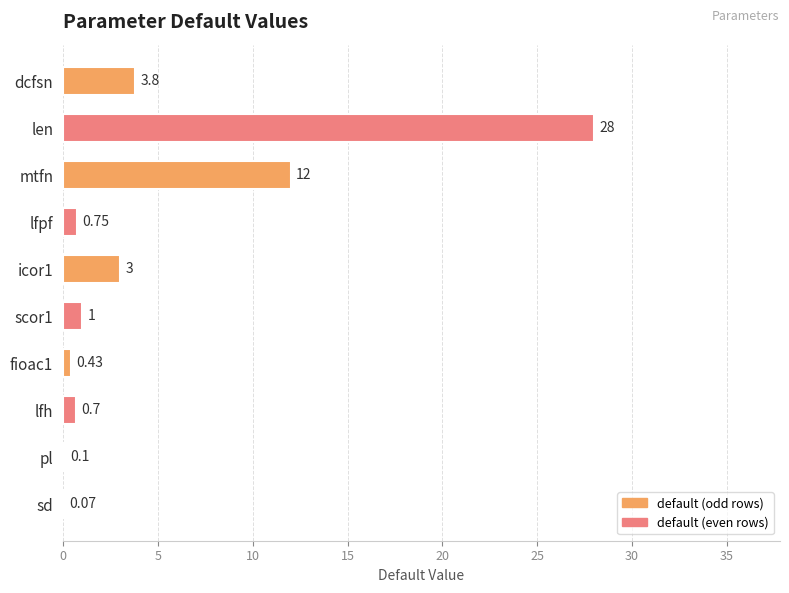

Where is the data nearest to the value 14?

mtfn